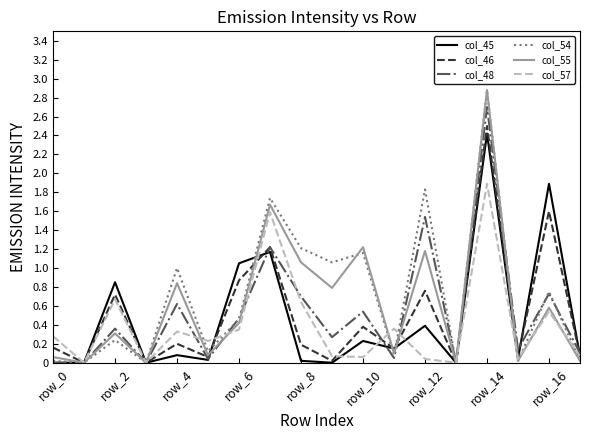

How many categories are shown in the chart?

18